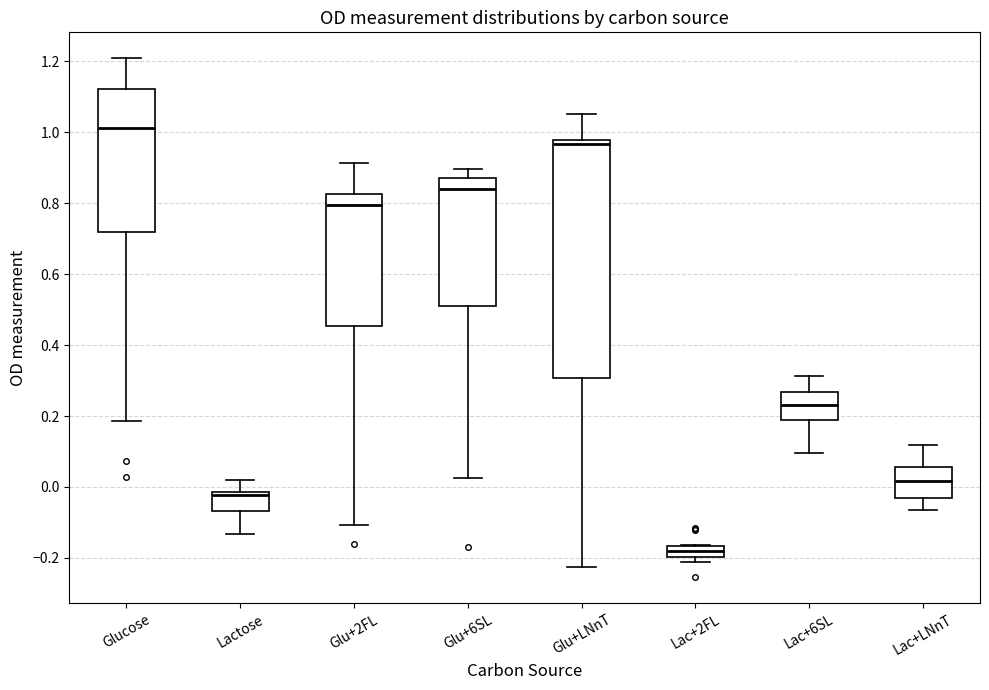

Which box is the tallest, from its lower edge to its upper edge?

Glu+LNnT